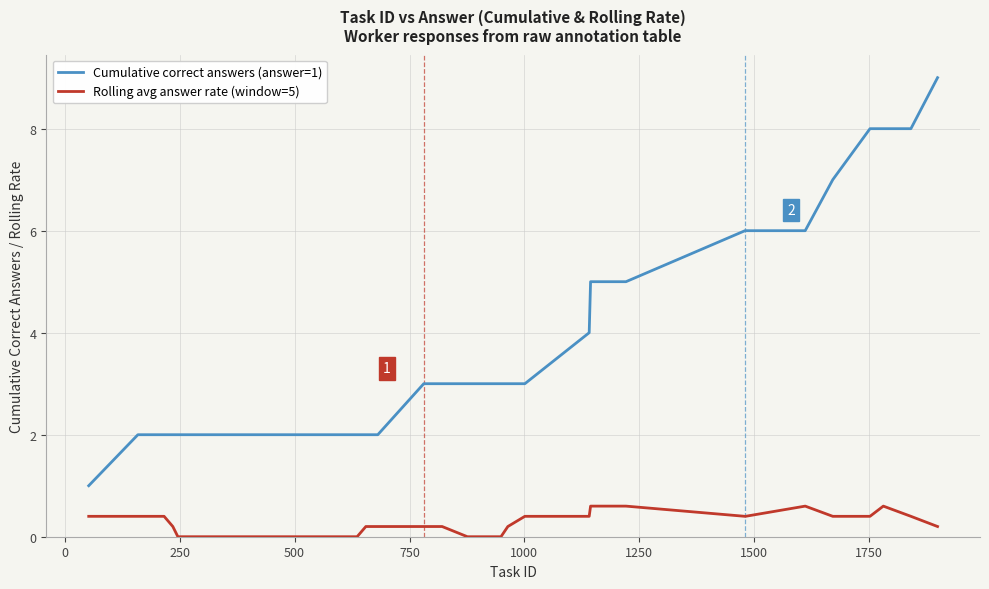

What is the highest value of the Rolling avg answer rate (window=5) series?

0.6